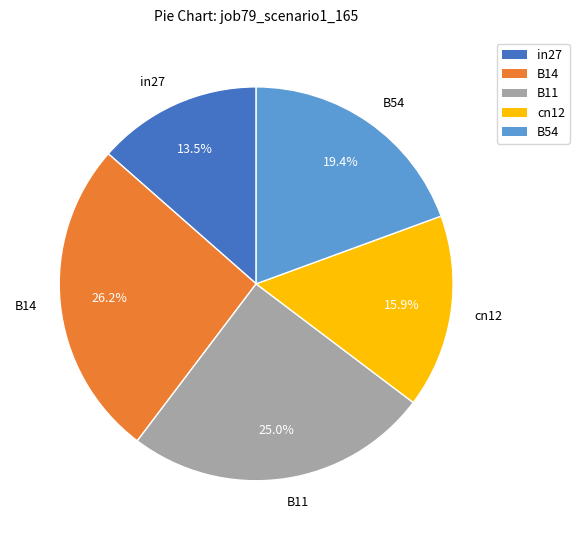

Count the number of slices in the pie.

5